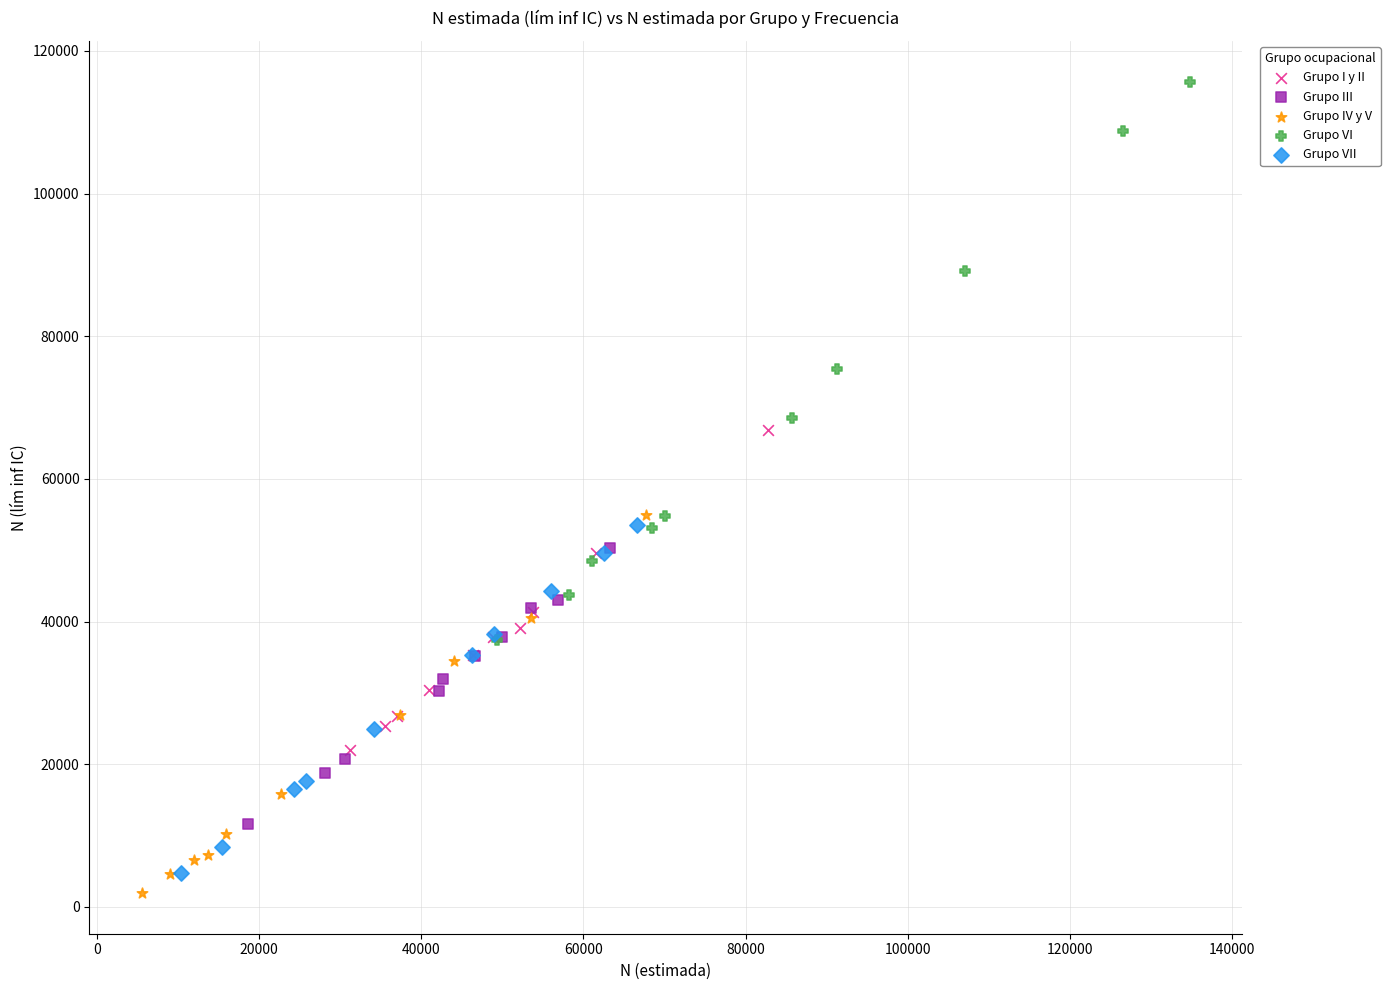

Which series has the largest Y range (max minus min)?

Grupo VI